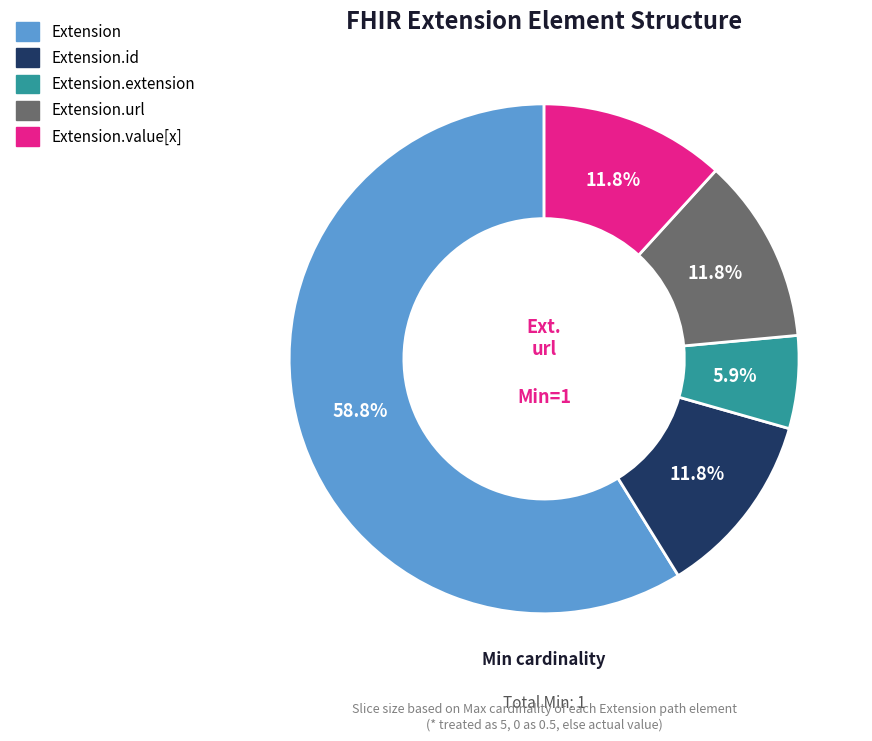

Does any single category account for the majority?

Yes